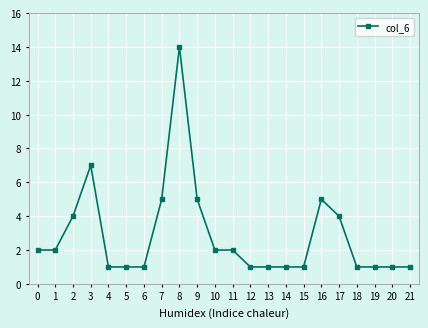

Reading left to right, extract all data points from this chart.

0=2	1=2	2=4	3=7	4=1	5=1	6=1	7=5	8=14	9=5	10=2	11=2	12=1	13=1	14=1	15=1	16=5	17=4	18=1	19=1	20=1	21=1